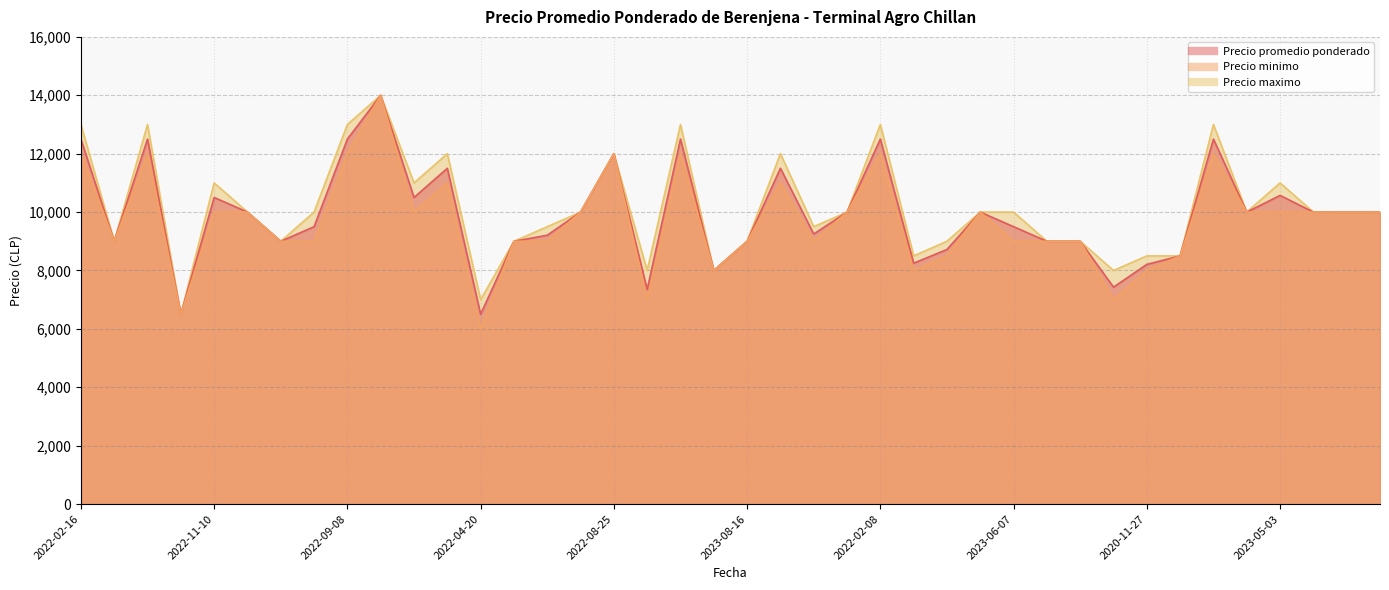

Reading left to right, extract all data points from this chart.

Precio promedio ponderado: 2022-02-16=12500	2023-08-22=9000	2022-09-14=12500	2023-07-19=6500	2022-11-10=10500	2023-03-16=10000	2023-08-03=9000	2023-06-09=9500	2022-09-08=12500	2022-09-08=14000	2023-05-04=10500	2022-07-13=11500	2022-04-20=6500	2023-09-08=9000	2021-03-11=9208	2023-07-10=10000	2022-08-25=12000	2021-01-12=7350	2022-10-04=12500	2023-07-13=8000	2023-08-16=9000	2022-02-18=11500	2022-03-07=9250	2023-08-17=10000	2022-02-08=12500	2023-02-13=8250	2021-01-28=8719	2023-10-12=10000	2023-06-07=9500	2023-06-22=9000	2023-09-05=9000	2023-07-28=7429	2020-11-27=8209	2023-05-17=8500	2023-04-20=12500	2023-04-12=10000	2023-05-03=10571	2023-08-23=10000	2023-04-25=10000	2023-09-06=10000
Precio minimo: 2022-02-16=12000	2023-08-22=9000	2022-09-14=12000	2023-07-19=6500	2022-11-10=10000	2023-03-16=10000	2023-08-03=9000	2023-06-09=9000	2022-09-08=12000	2022-09-08=14000	2023-05-04=10000	2022-07-13=11000	2022-04-20=6000	2023-09-08=9000	2021-03-11=9000	2023-07-10=10000	2022-08-25=12000	2021-01-12=7000	2022-10-04=12000	2023-07-13=8000	2023-08-16=9000	2022-02-18=11000	2022-03-07=9000	2023-08-17=10000	2022-02-08=12000	2023-02-13=8000	2021-01-28=8500	2023-10-12=10000	2023-06-07=9000	2023-06-22=9000	2023-09-05=9000	2023-07-28=7000	2020-11-27=8000	2023-05-17=8500	2023-04-20=12000	2023-04-12=10000	2023-05-03=10000	2023-08-23=10000	2023-04-25=10000	2023-09-06=10000
Precio maximo: 2022-02-16=13000	2023-08-22=9000	2022-09-14=13000	2023-07-19=6500	2022-11-10=11000	2023-03-16=10000	2023-08-03=9000	2023-06-09=10000	2022-09-08=13000	2022-09-08=14000	2023-05-04=11000	2022-07-13=12000	2022-04-20=7000	2023-09-08=9000	2021-03-11=9500	2023-07-10=10000	2022-08-25=12000	2021-01-12=8000	2022-10-04=13000	2023-07-13=8000	2023-08-16=9000	2022-02-18=12000	2022-03-07=9500	2023-08-17=10000	2022-02-08=13000	2023-02-13=8500	2021-01-28=9000	2023-10-12=10000	2023-06-07=10000	2023-06-22=9000	2023-09-05=9000	2023-07-28=8000	2020-11-27=8500	2023-05-17=8500	2023-04-20=13000	2023-04-12=10000	2023-05-03=11000	2023-08-23=10000	2023-04-25=10000	2023-09-06=10000